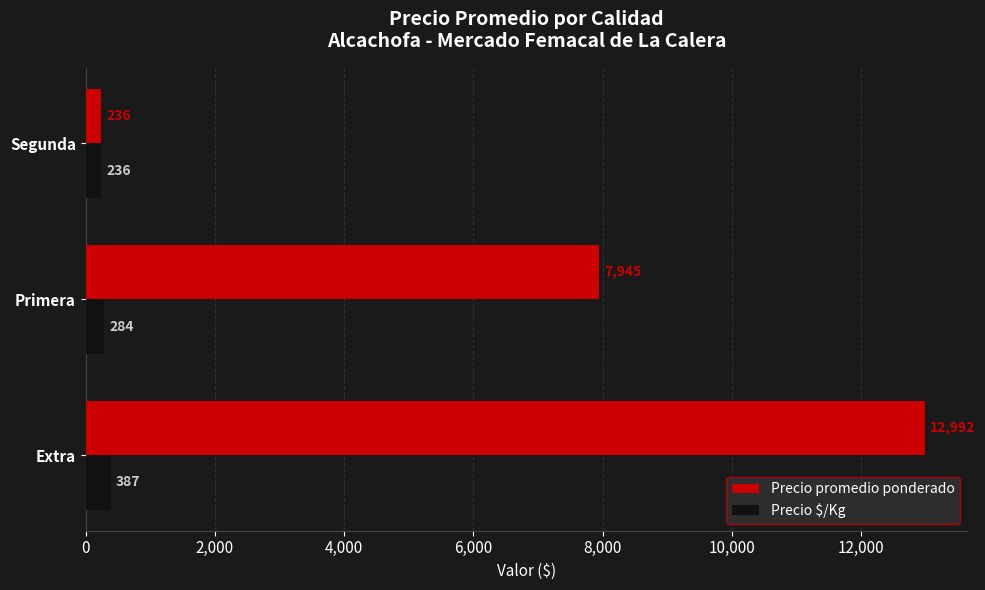

What is the difference between the highest and lowest values at Extra?

12605